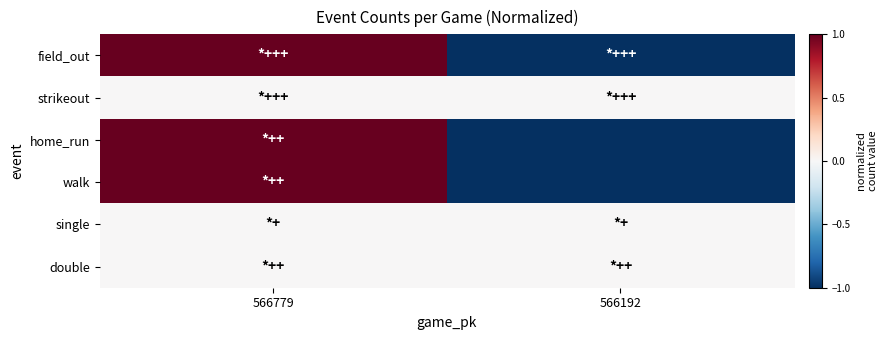

Reading left to right, what are all the values shown in this chart?

field_out: 566779=1	566192=-1
strikeout: 566779=0	566192=0
home_run: 566779=1	566192=-1
walk: 566779=1	566192=-1
single: 566779=0	566192=0
double: 566779=0	566192=0